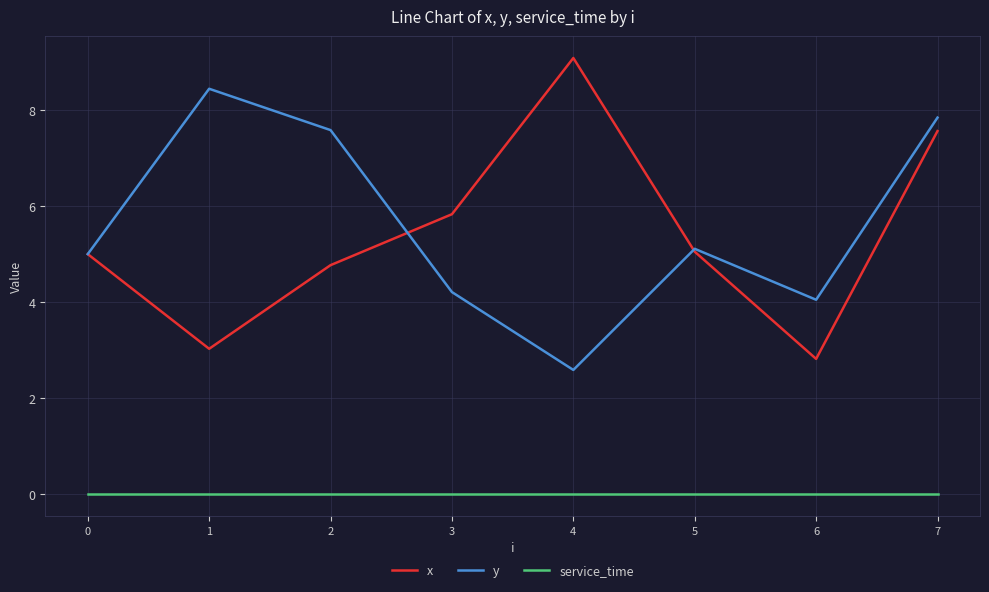

Which series has the widest spread of values?

x